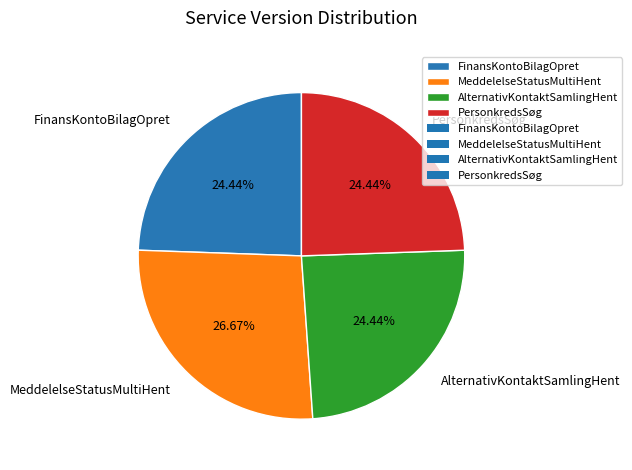

Which slice is the largest?

MeddelelseStatusMultiHent